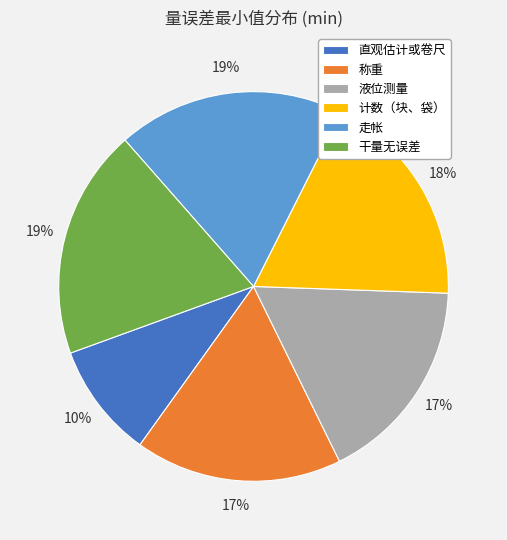

True or false: 干量无误差 accounts for 28% of the total.

False